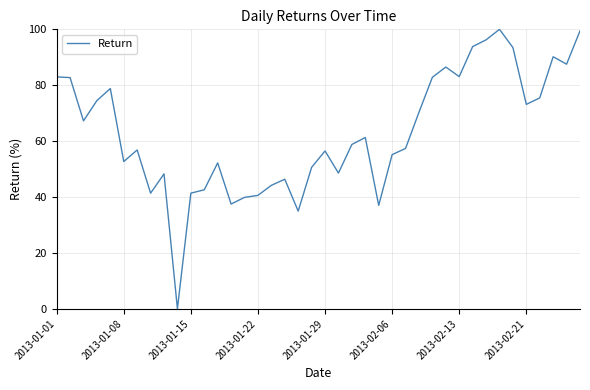

What is the greatest value displayed?

100.0